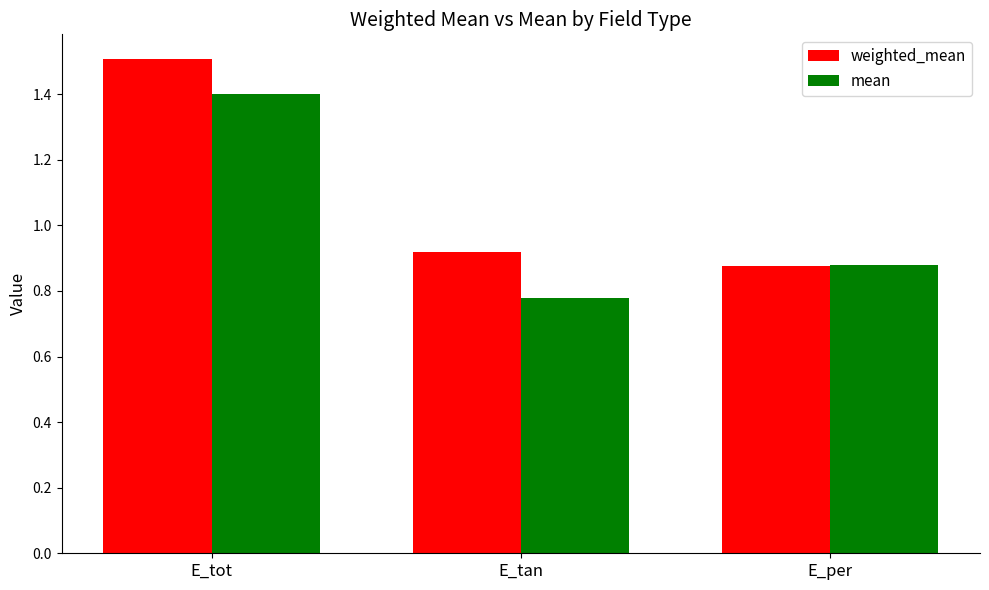

True or false: mean has a value of 0.6 at E_tot.

False